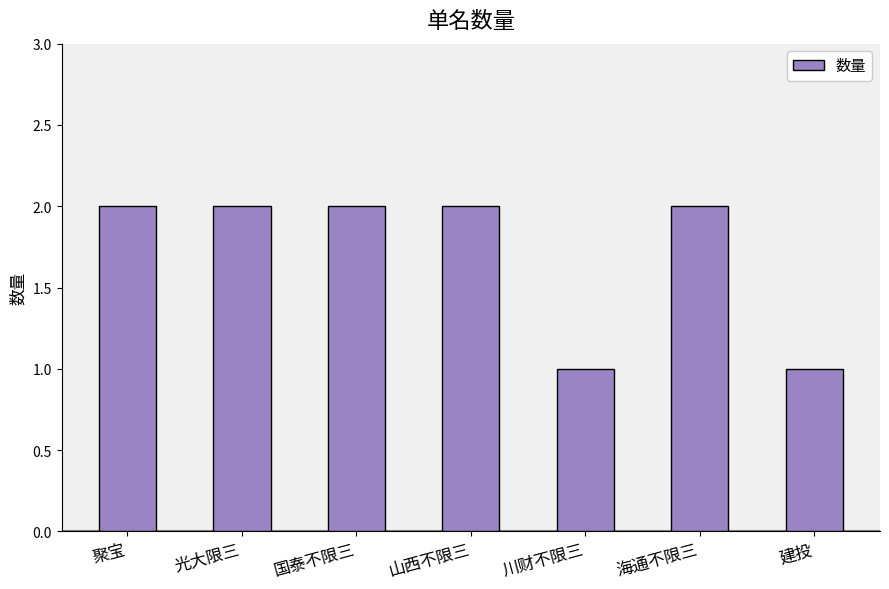

The value at 建投 is 1. True or false?

True